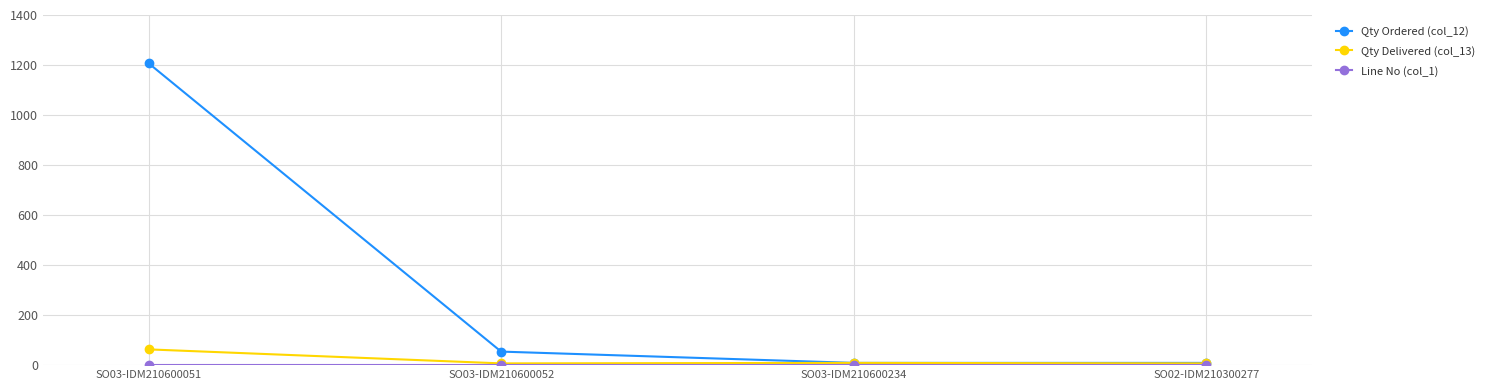

At which category does Qty Delivered (col_13) reach its first local peak?

SO03-IDM210600234